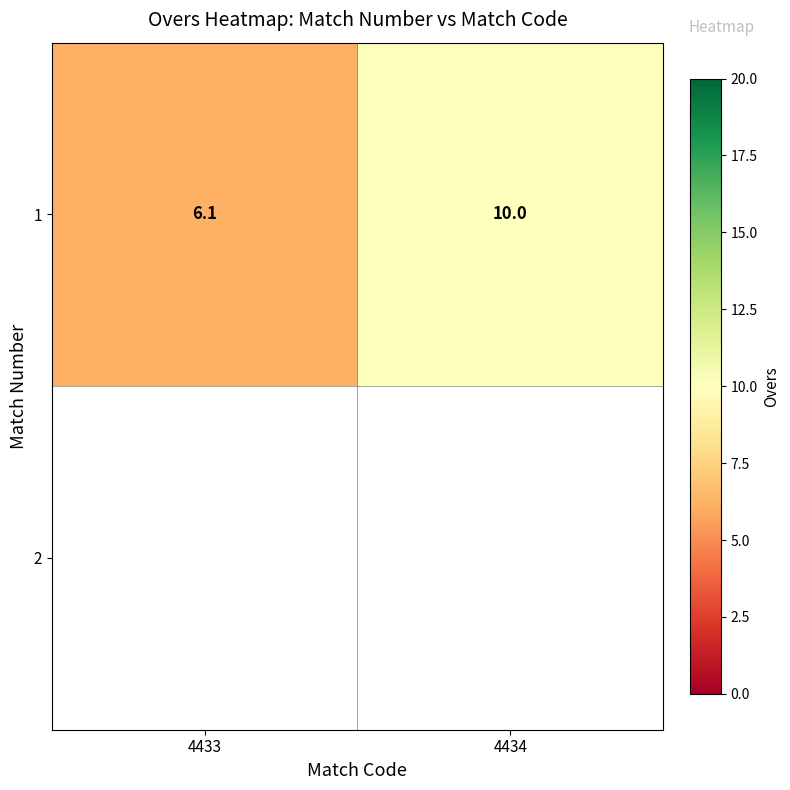

The chart shows a value of 6.9 at 4434. True or false?

False